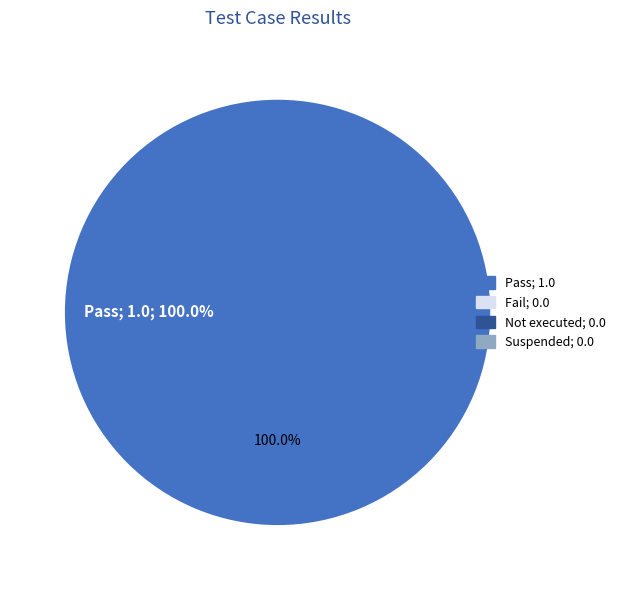

To the nearest percent, what is the difference between the largest and smallest slice percentages?

100%